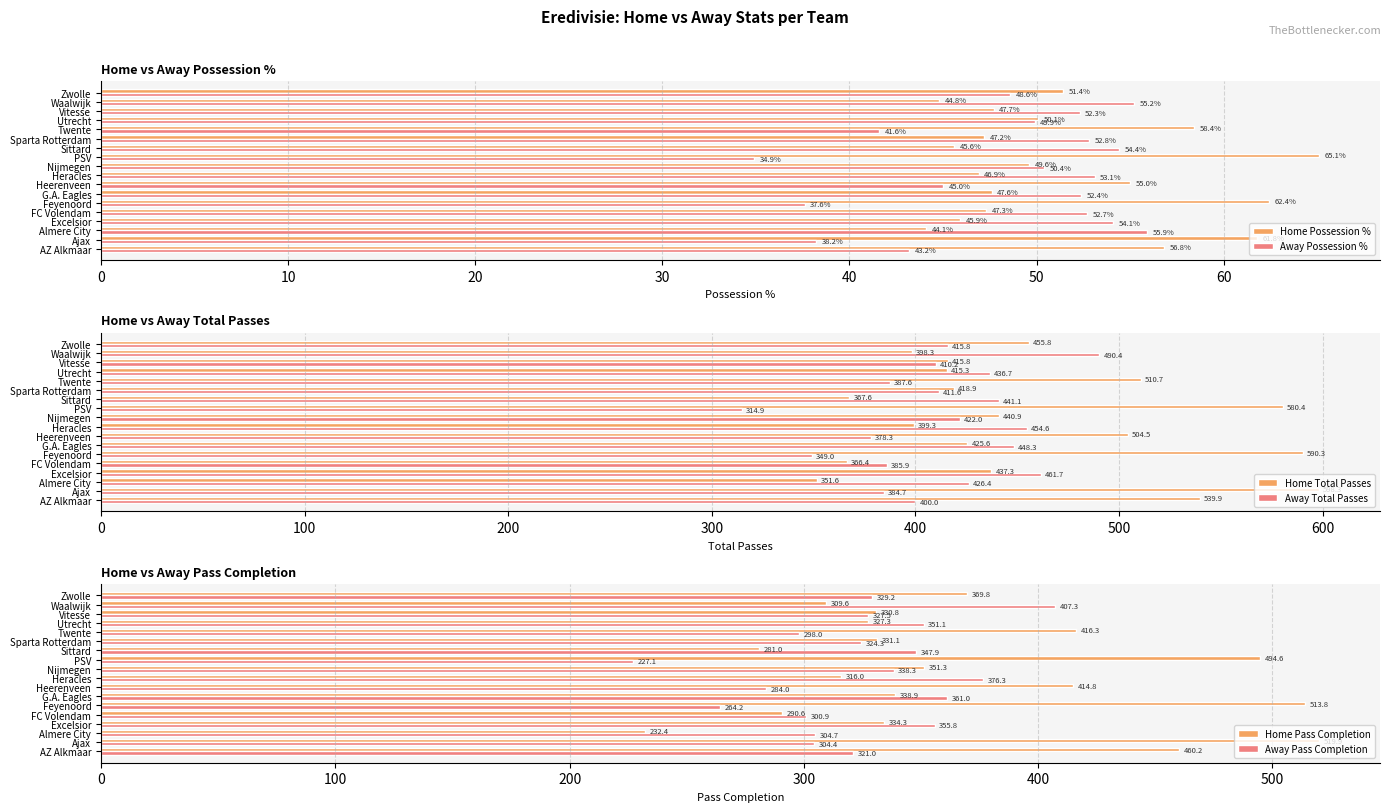

At which label does Away Possession % reach its minimum?

PSV